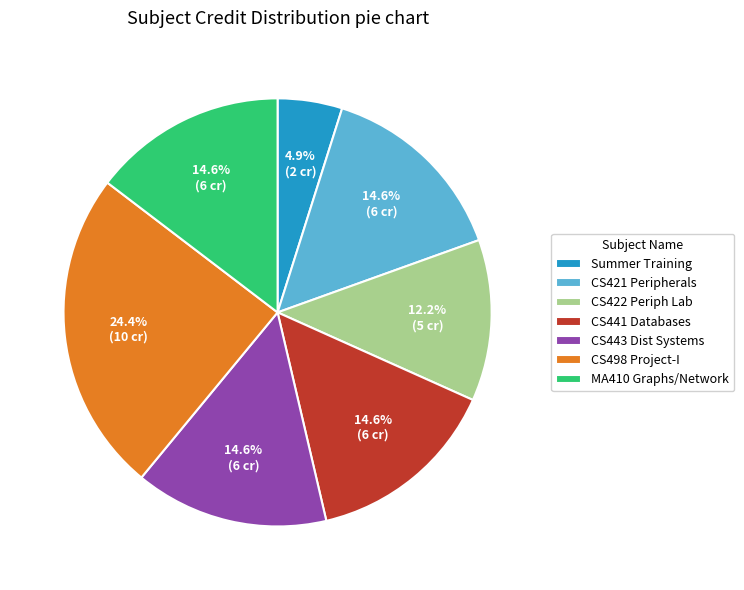

Do CS443 Dist Systems and Summer Training together represent more than half of the pie?

No